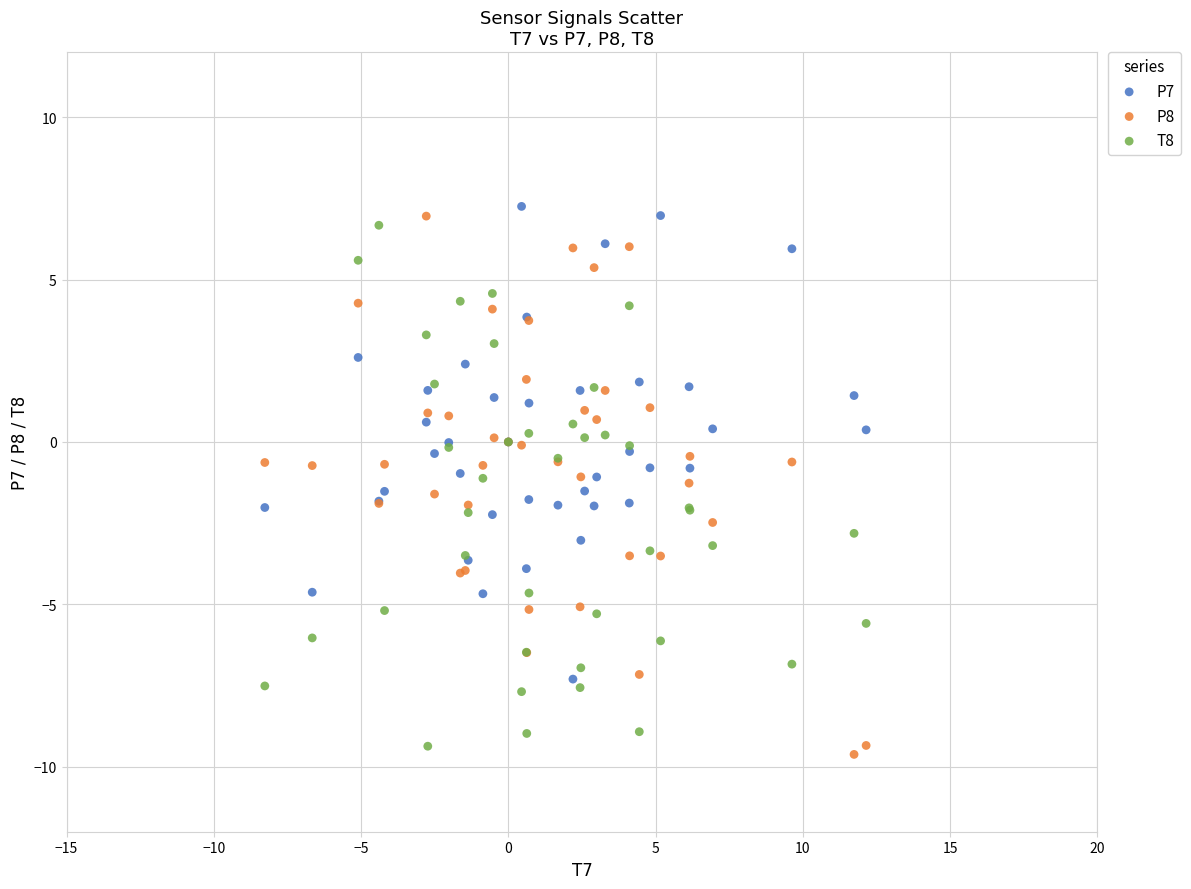

Which series has the widest spread of Y values?

P8